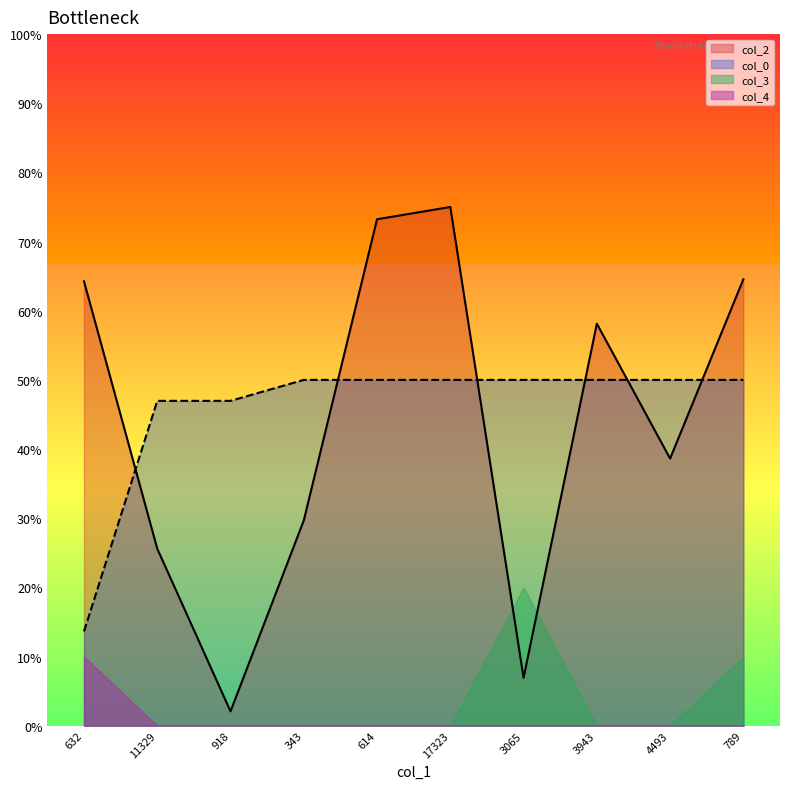

How many values in the col_2 series exceed 58?

5